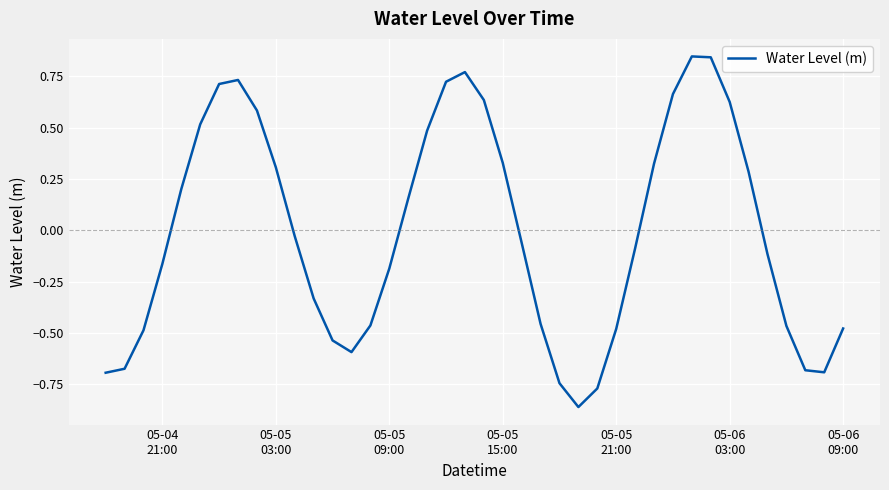

What is the difference between the maximum and minimum values?

1.7